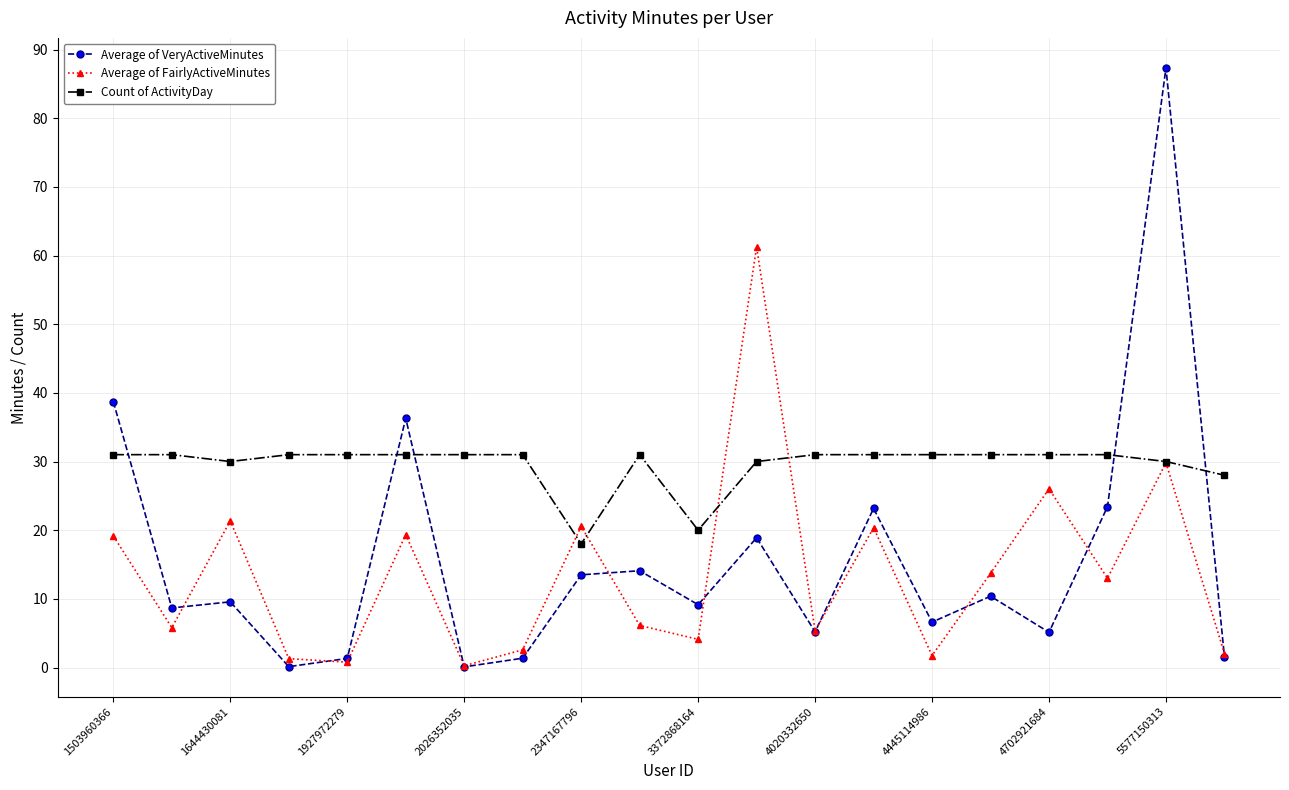

What is the average value of the Average of VeryActiveMinutes series?

15.7